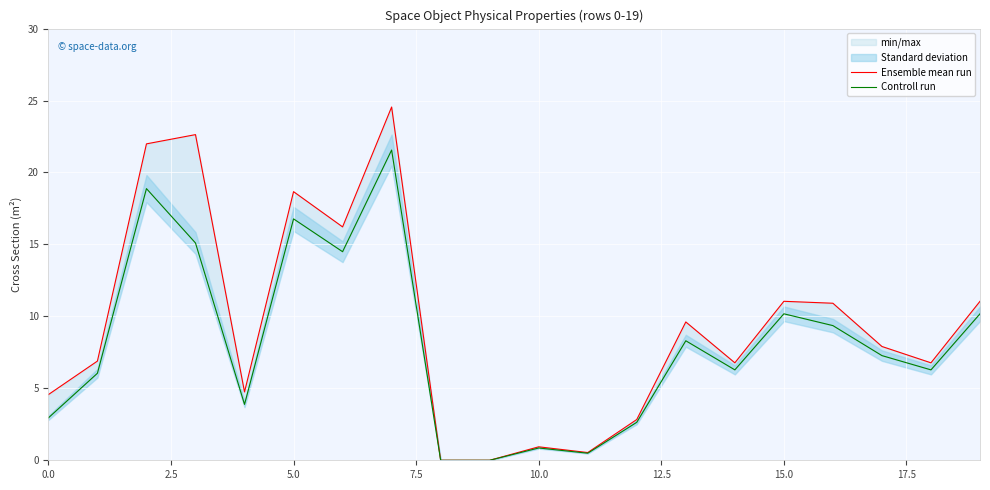

True or false: Ensemble mean run has more than 1 interior local peaks.

True